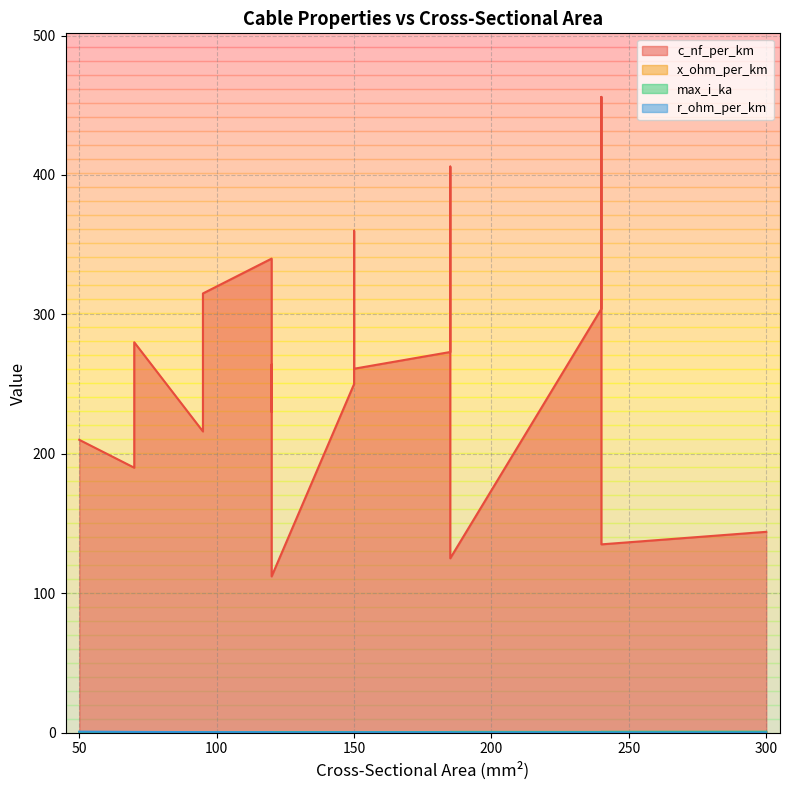

What is the minimum value for r_ohm_per_km?

0.1